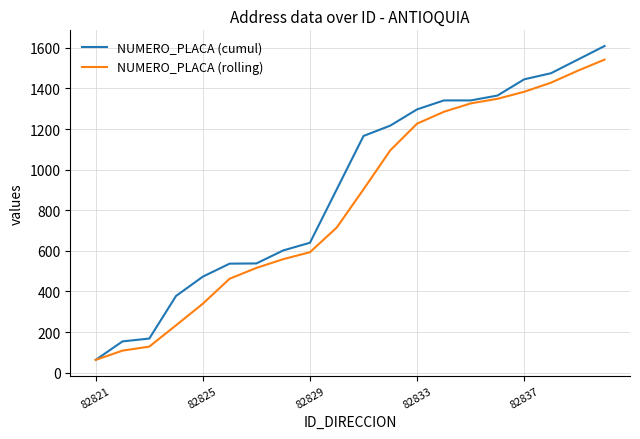

Which series has the largest total across all categories?

NUMERO_PLACA (cumul)